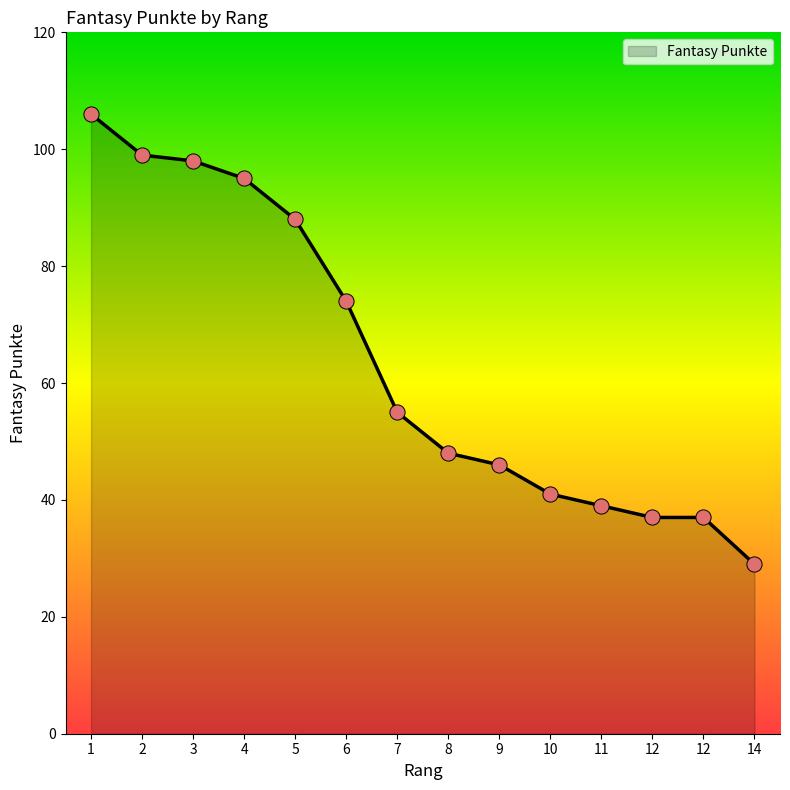

What is the change in value from 5 to 12?

-51